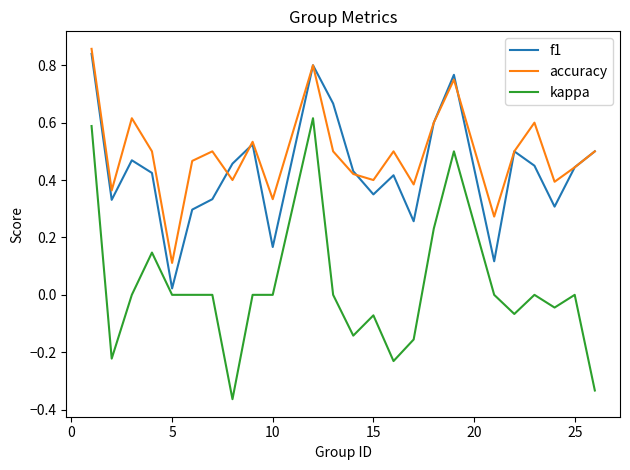

Which series has the widest spread of values?

kappa